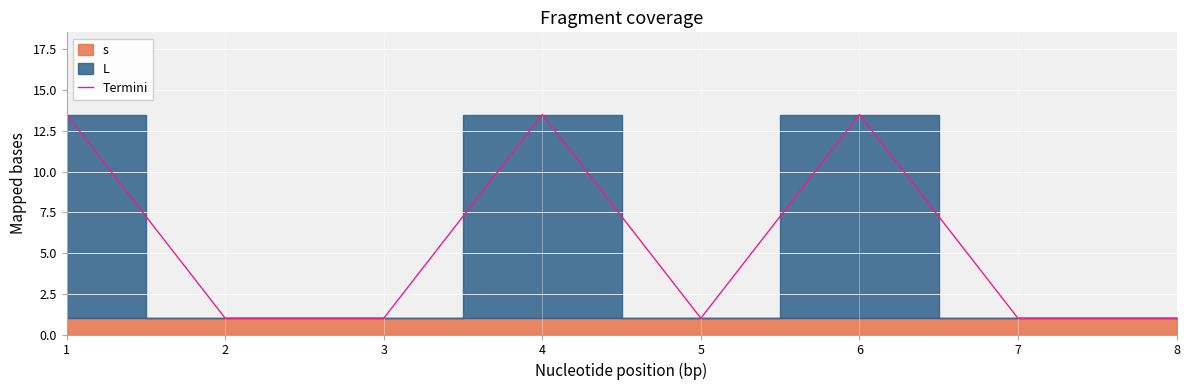

What is the difference between the second highest and second lowest values?

12.5